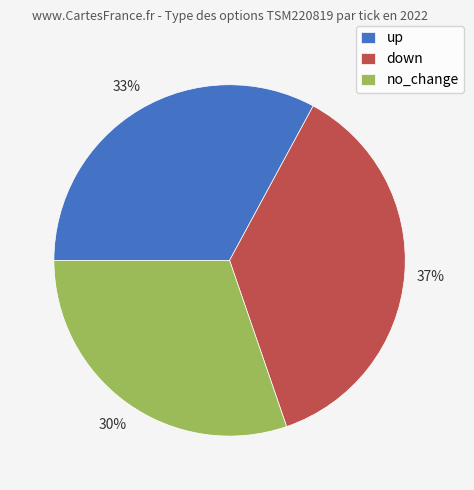

How many segments does this pie chart have?

3